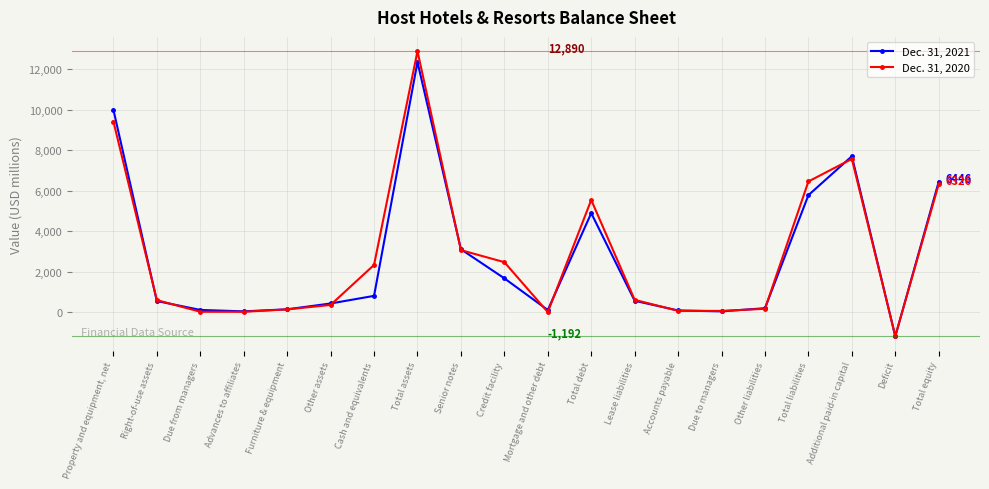

What is the difference between the Dec. 31, 2021 values at Advances to affiliates and Cash and equivalents?

765